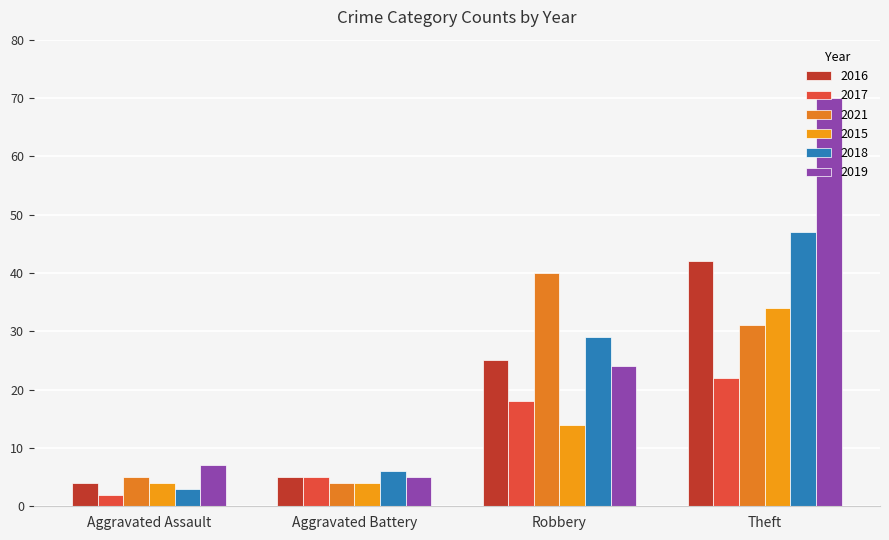

Which label corresponds to the largest value in the chart?

Theft